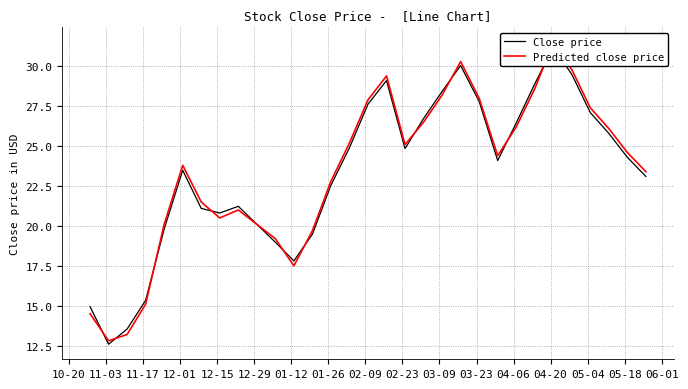

Reading right to left, transcribe all the data shown in this chart.

Close price: 23.1	24.3	25.8	27.1	29.5	31.2	28.9	26.4	24.1	27.8	30.1	28.4	26.7	24.9	29.1	27.6	24.9	22.6	19.5	17.8	19.0	21.2	20.8	21.1	23.5	19.8	15.3	13.5	12.6	14.9
Predicted close price: 23.4	24.6	26.1	27.4	29.8	31.5	28.6	26.2	24.4	28.0	30.3	28.2	26.5	25.1	29.4	27.9	25.2	22.8	19.7	17.5	19.2	21.0	20.5	21.5	23.8	20.1	15.1	13.2	12.8	14.5